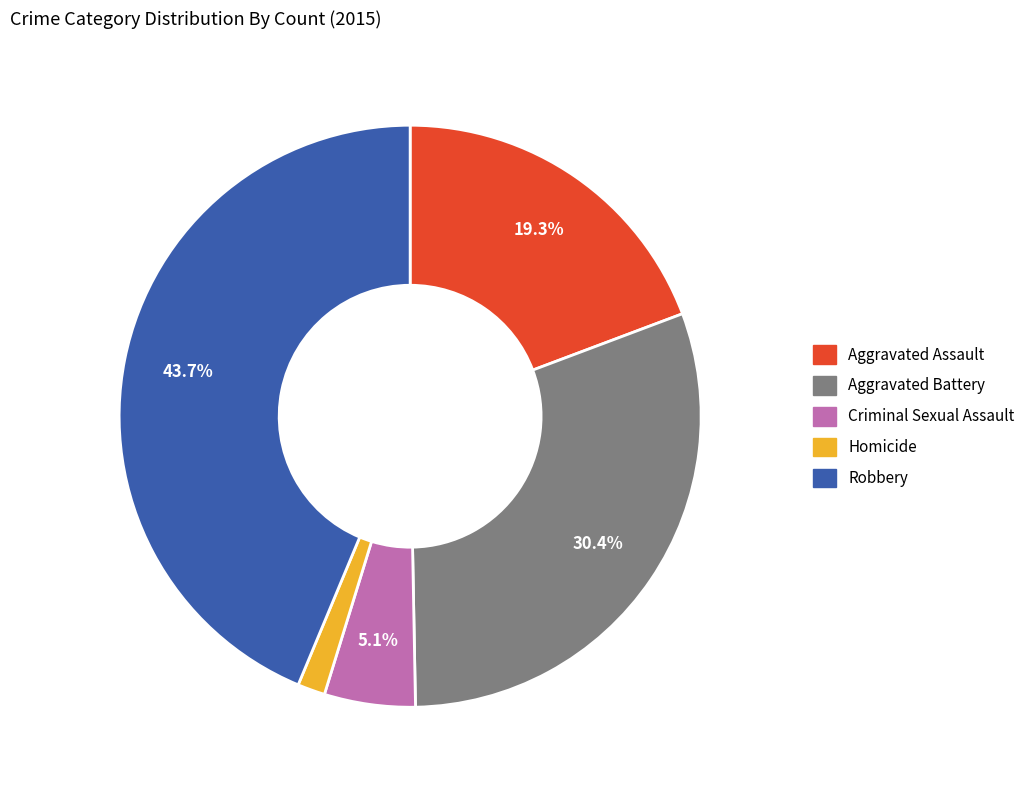

Is the sum of Aggravated Assault and Homicide greater than half?

No